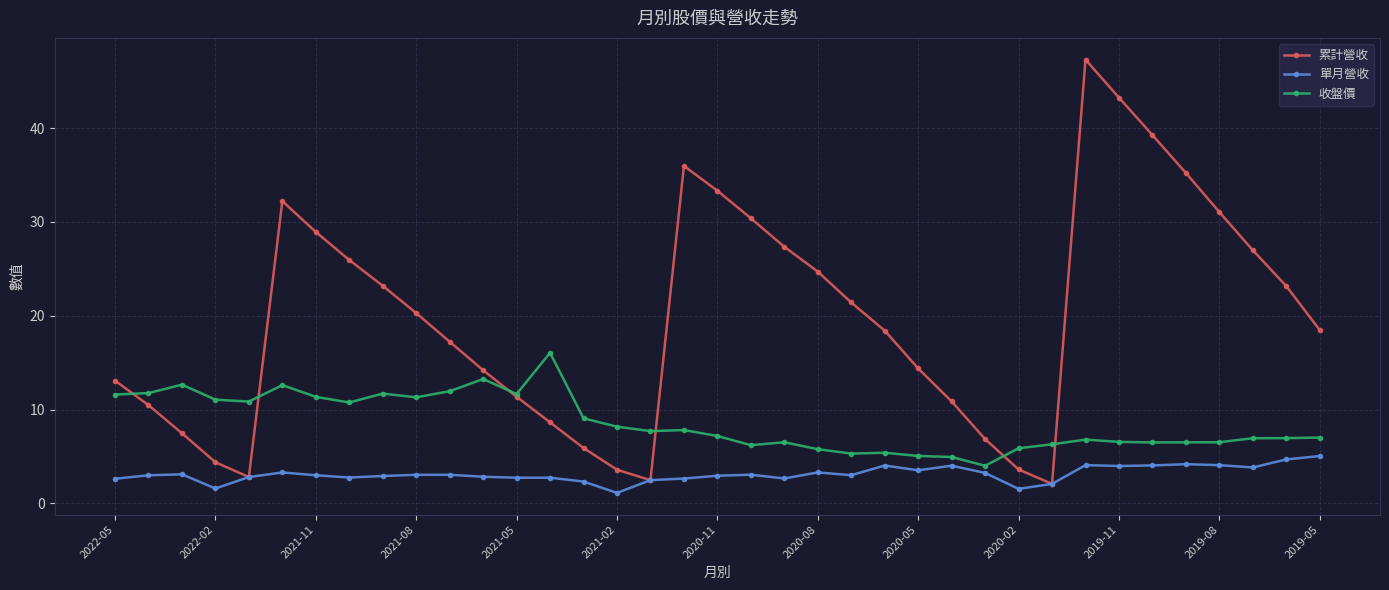

What is the maximum value for 累計營收?

47.3